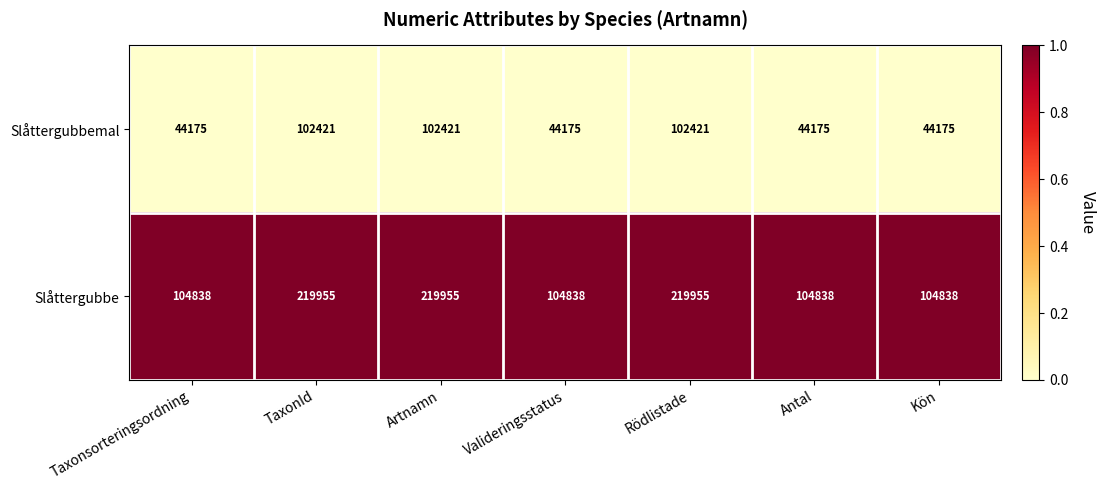

Which series has the largest total across all categories?

Slåttergubbe